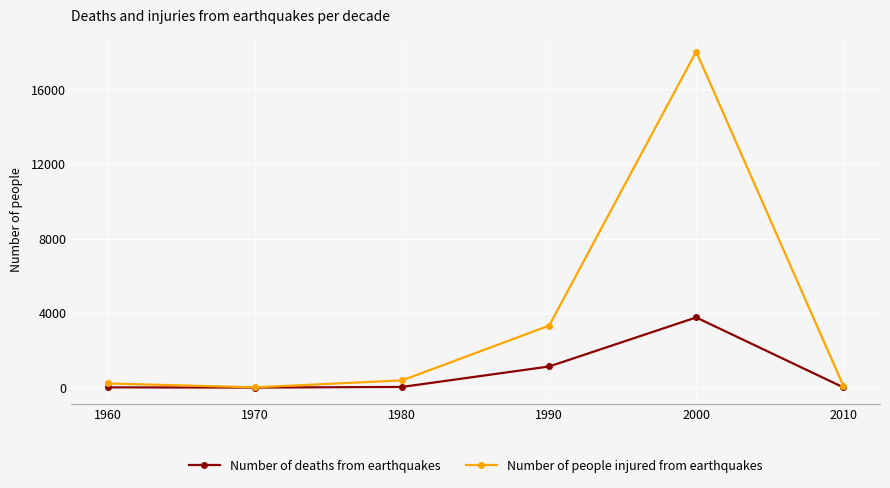

What is the value of the Number of people injured from earthquakes point at the 3rd from the left?

393.6